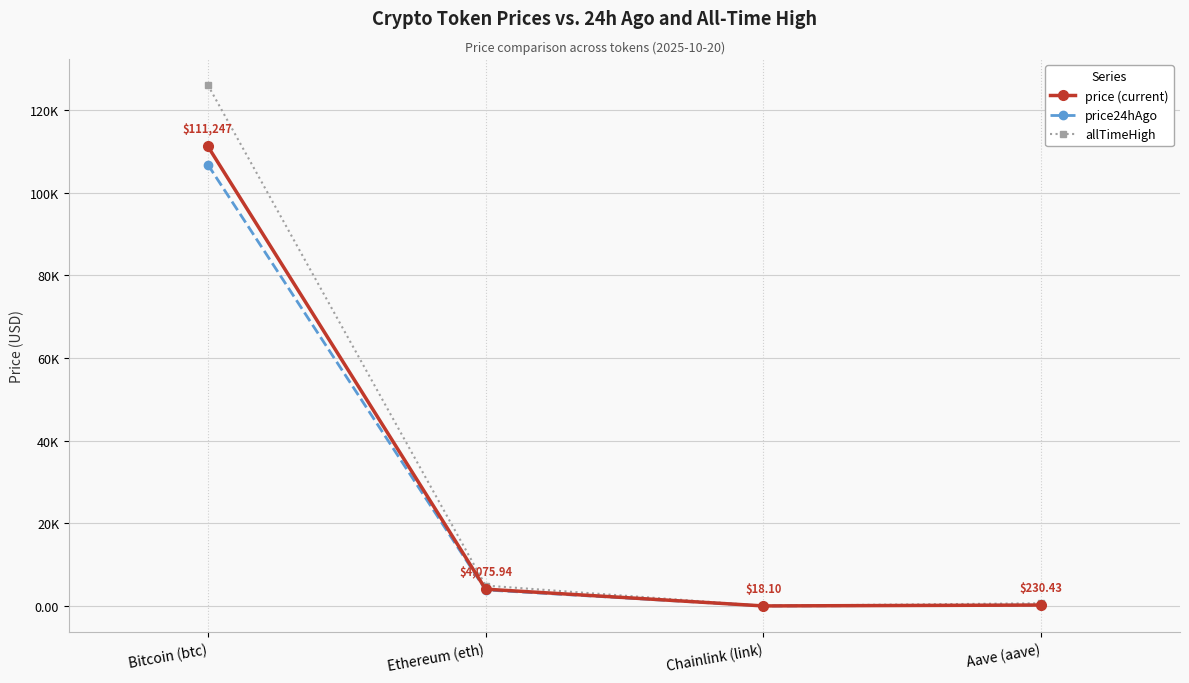

True or false: price (current) has a value of 334.3 at Aave (aave).

False